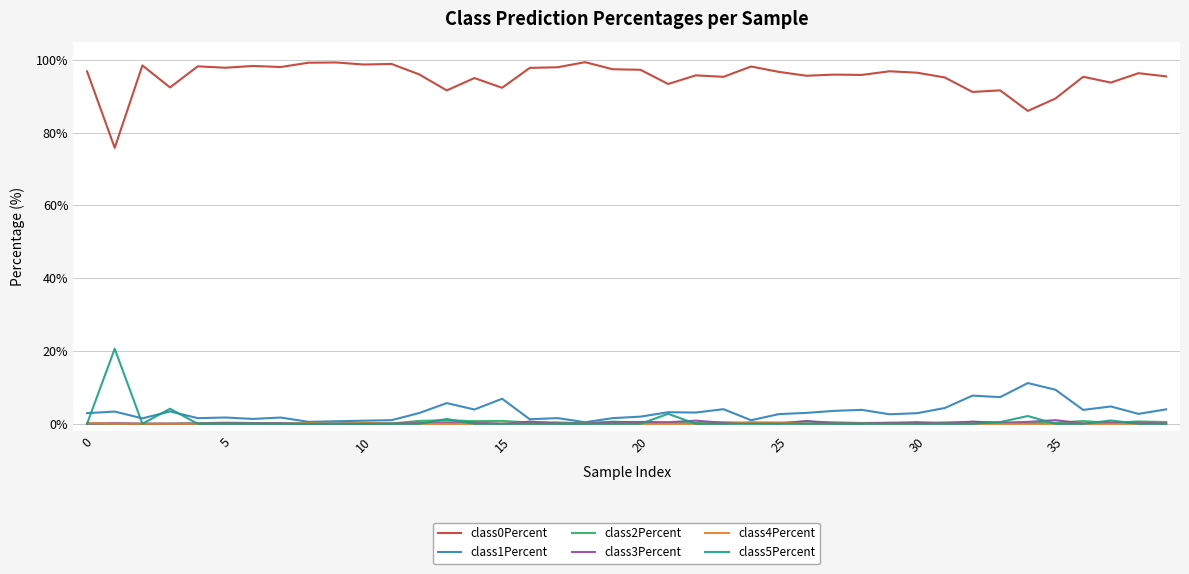

True or false: class0Percent and class1Percent cross at least once.

False